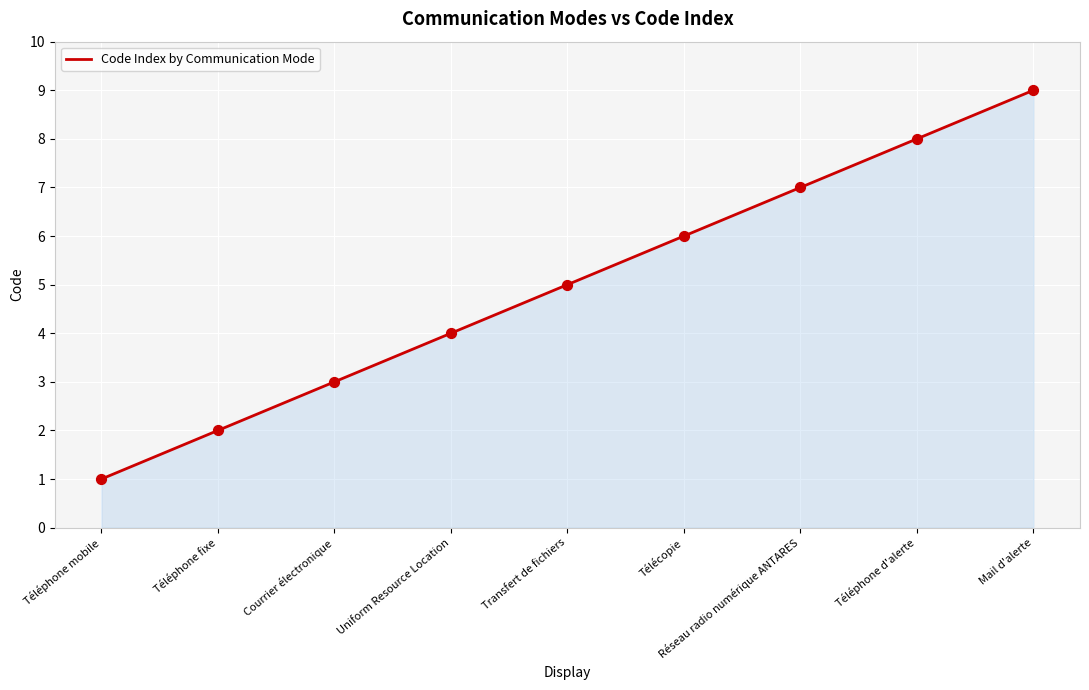

What is the ratio of the value at Uniform Resource Location to the value at Réseau radio numérique ANTARES?

0.6